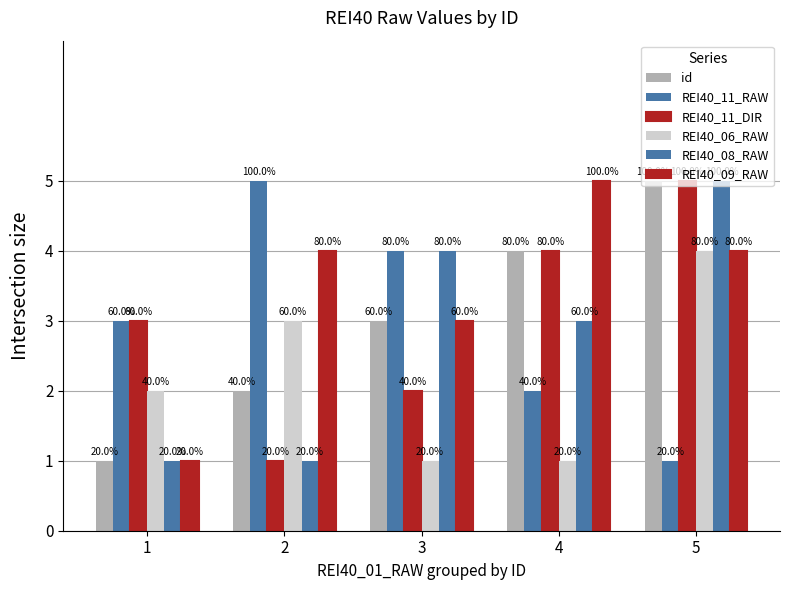

How many groups of bars are there?

5